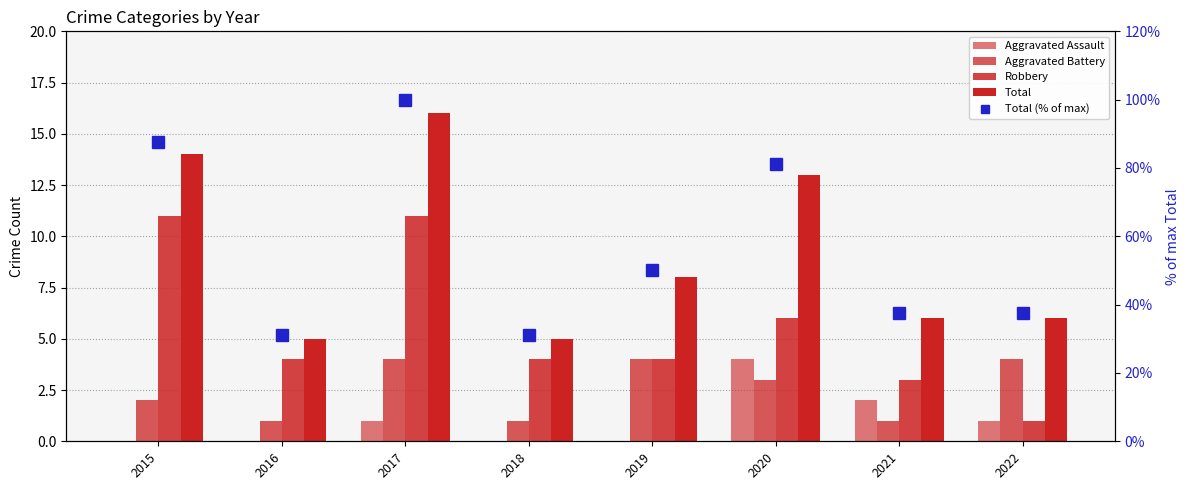

The value of Robbery at 2017 is 11.0. True or false?

True